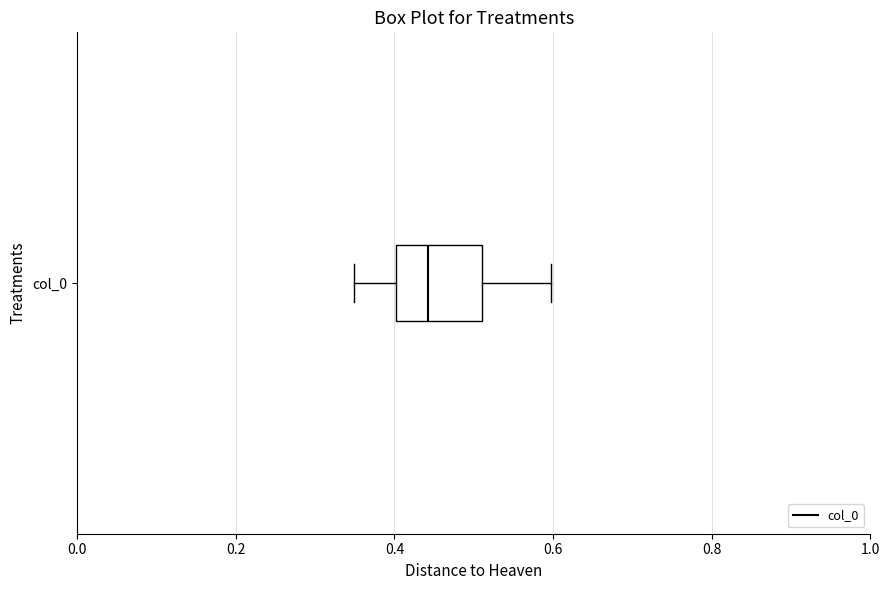

Transcribe this box plot: give where the median line is, the range the box spans, and where the two whiskers end, as read against the x-axis. The values are not printed on the chart, so give them approximately, as read against the axis.

median 0.44, box 0.40 to 0.52, whiskers 0.34 to 0.60